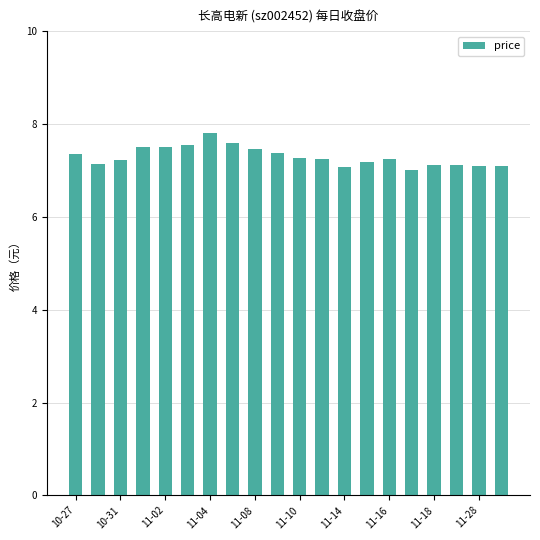

What is the value of the 11th bar from the left?

7.3